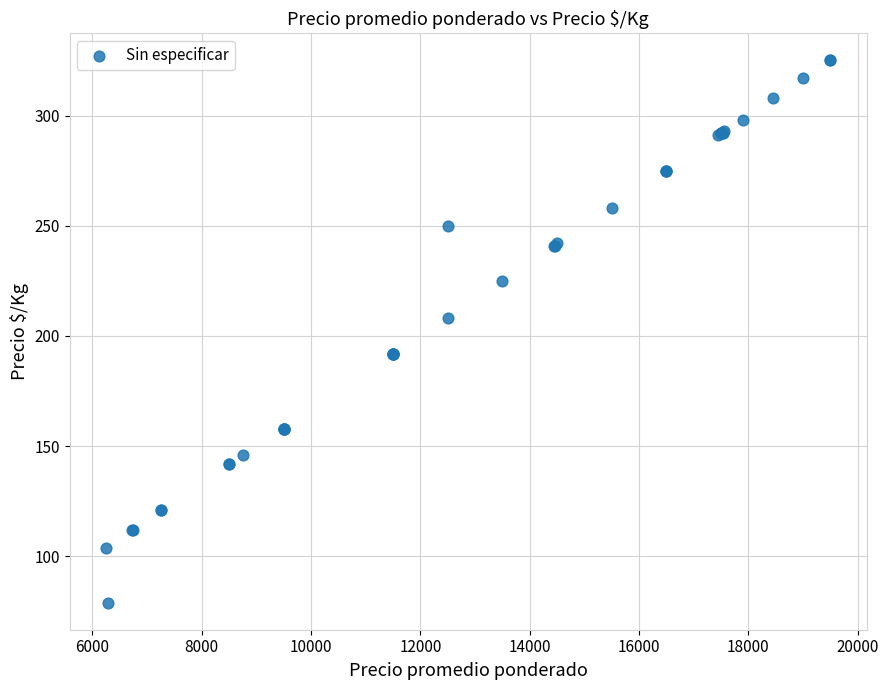

What Y value in the scatter plot is closest to 202?

208